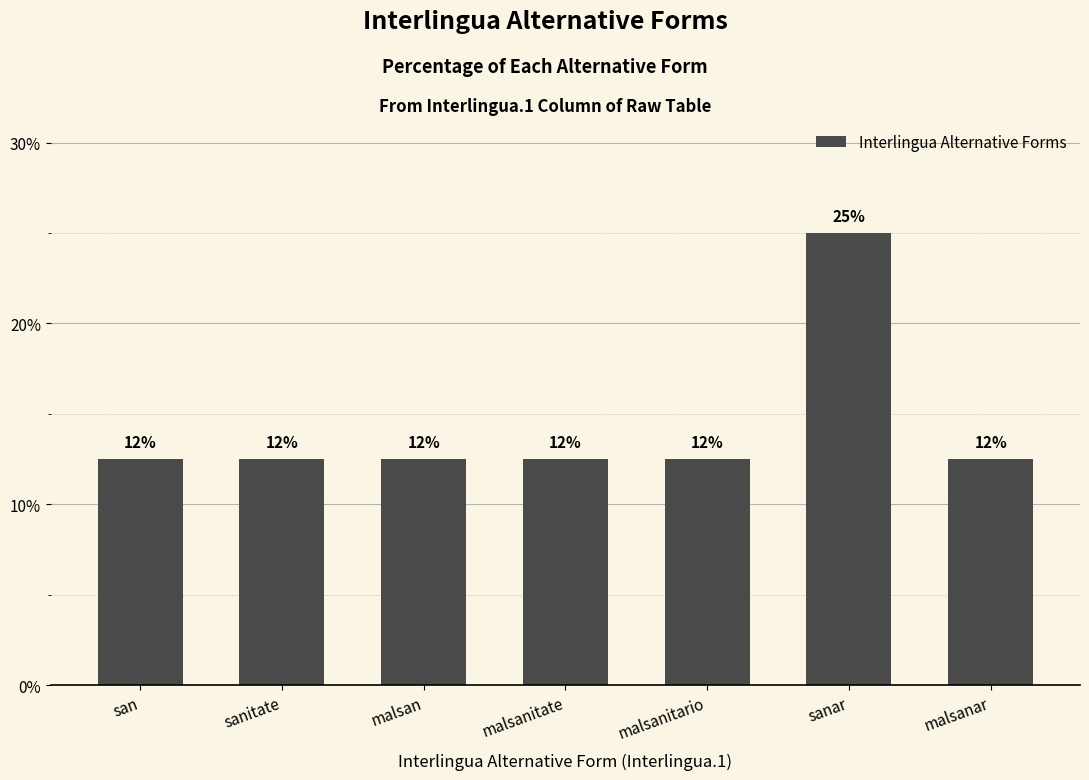

Are the bars horizontal?

No